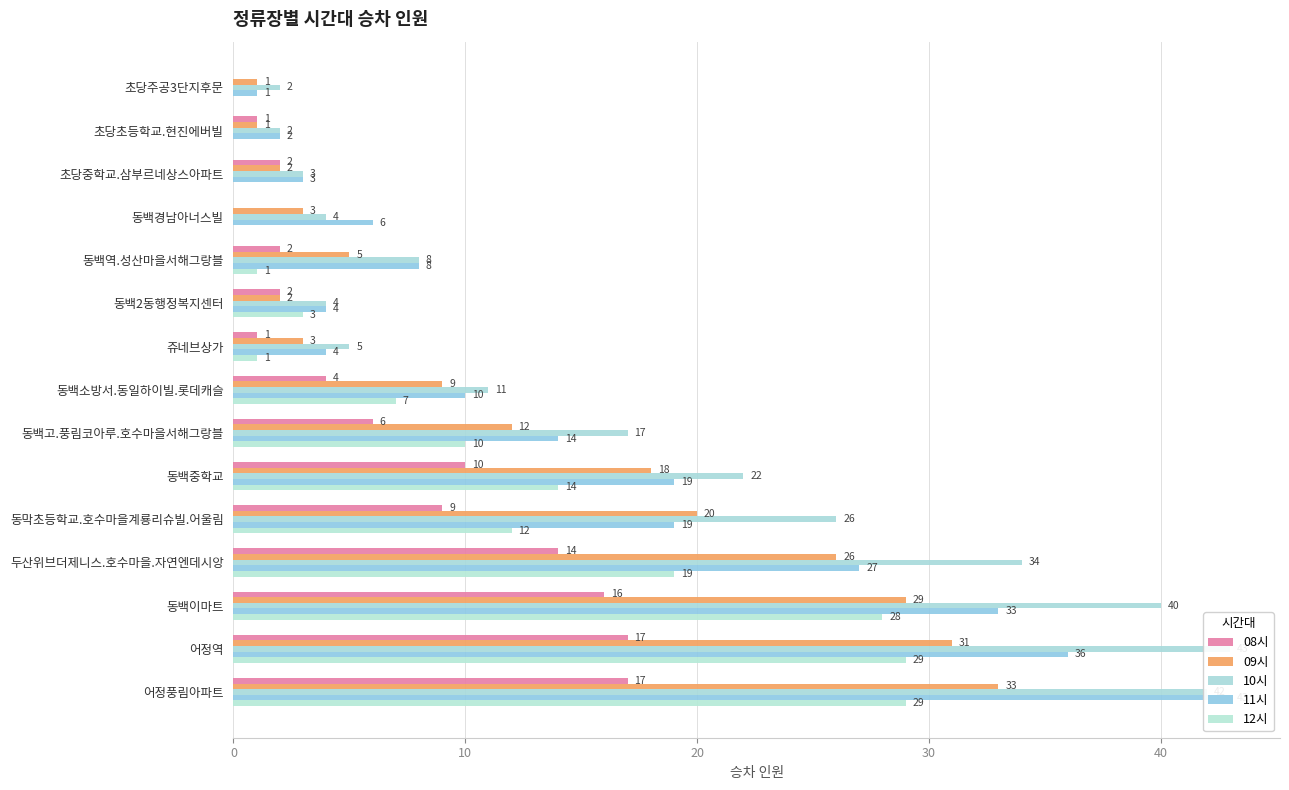

Between 초당주공3단지후문 and 동막초등학교.호수마을계룡리슈빌.어울림, which is larger?

동막초등학교.호수마을계룡리슈빌.어울림